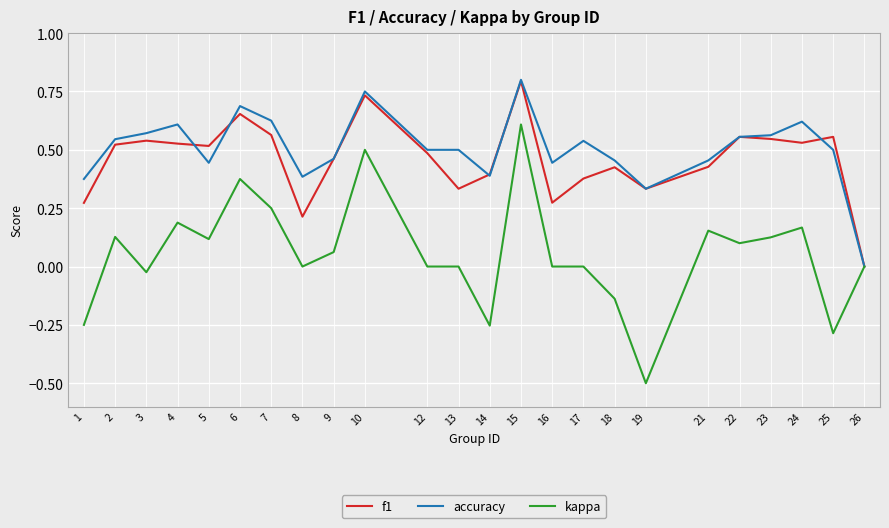

True or false: kappa has a value of 0.6 at 15.

True